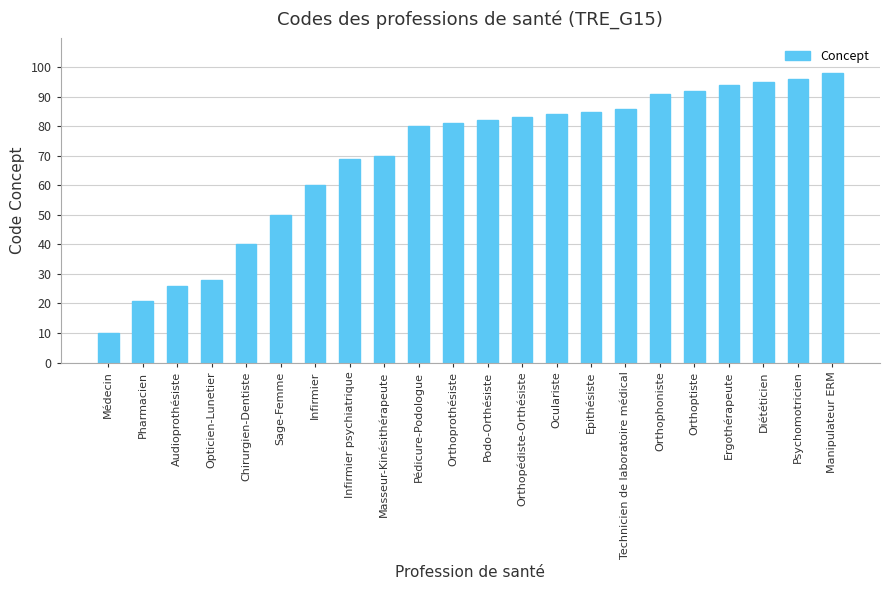

What is the value of the 11th bar from the left?

81